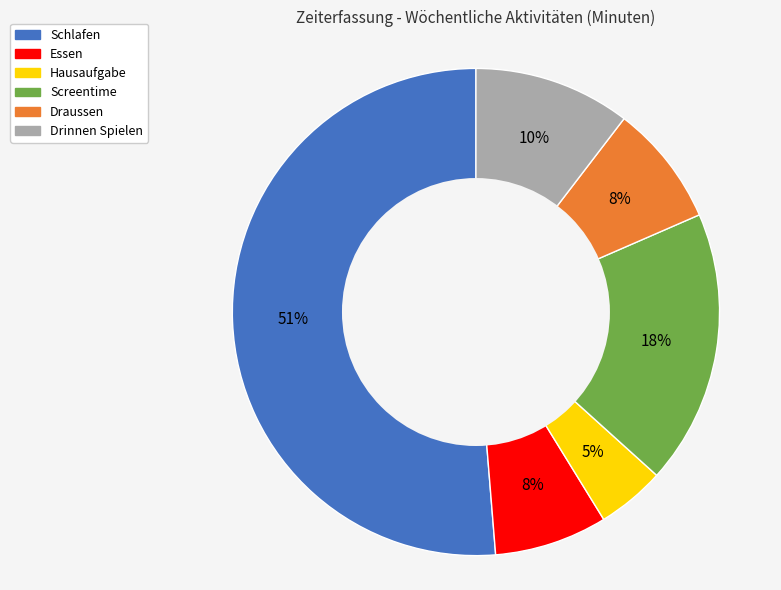

Is Hausaufgabe the majority of the pie?

No